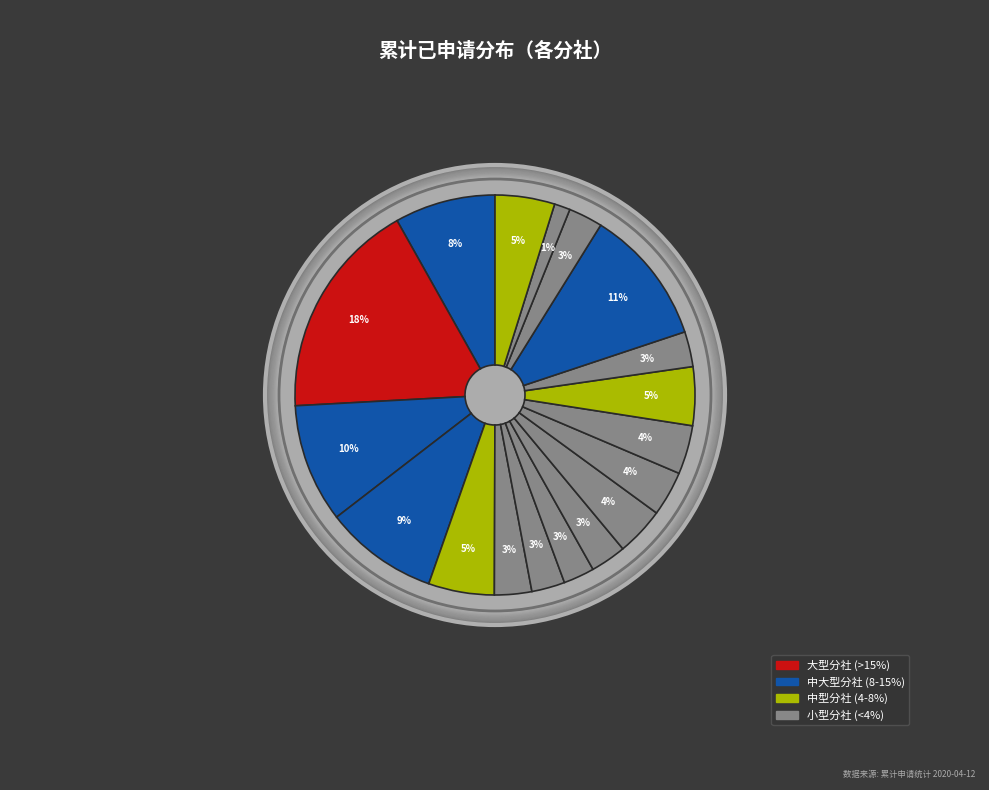

Which category has the biggest portion of the pie?

北京